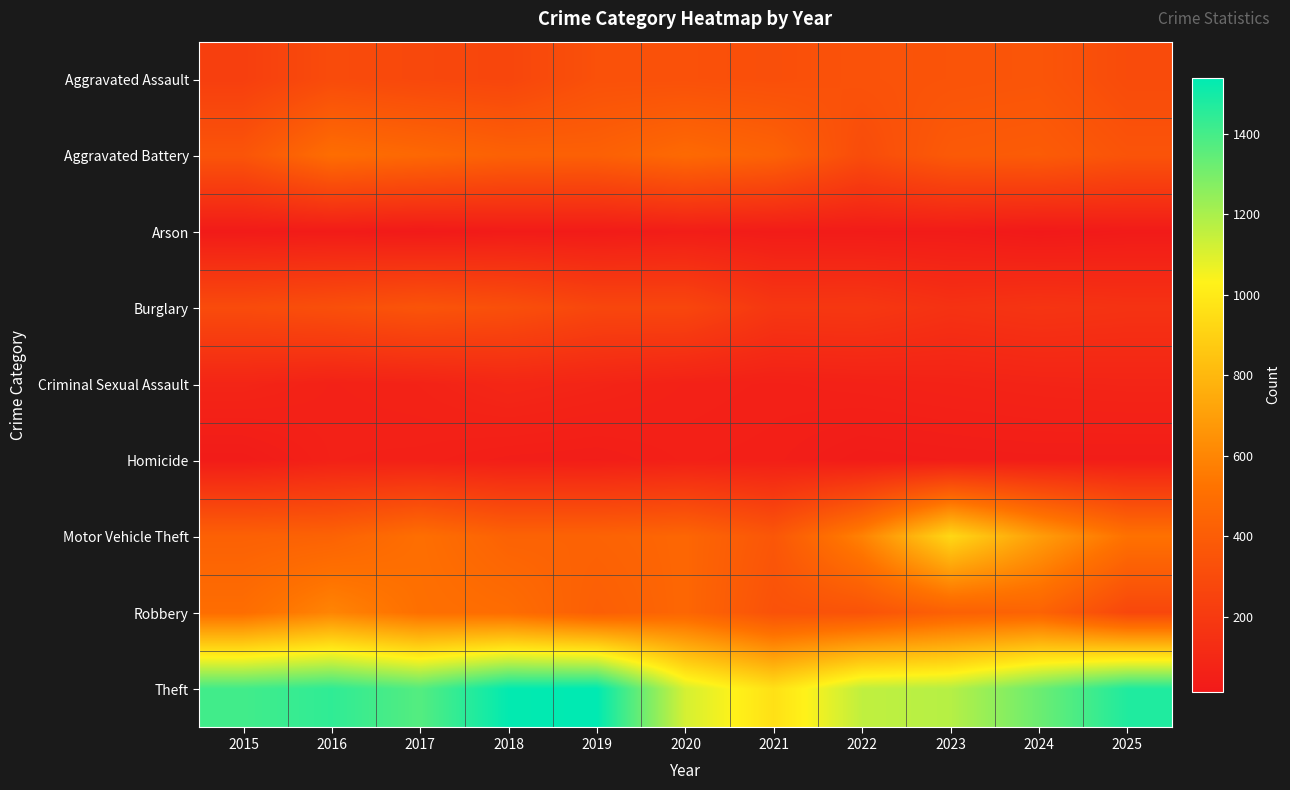

Between 2022 and 2024, which series saw the biggest shift?

Theft